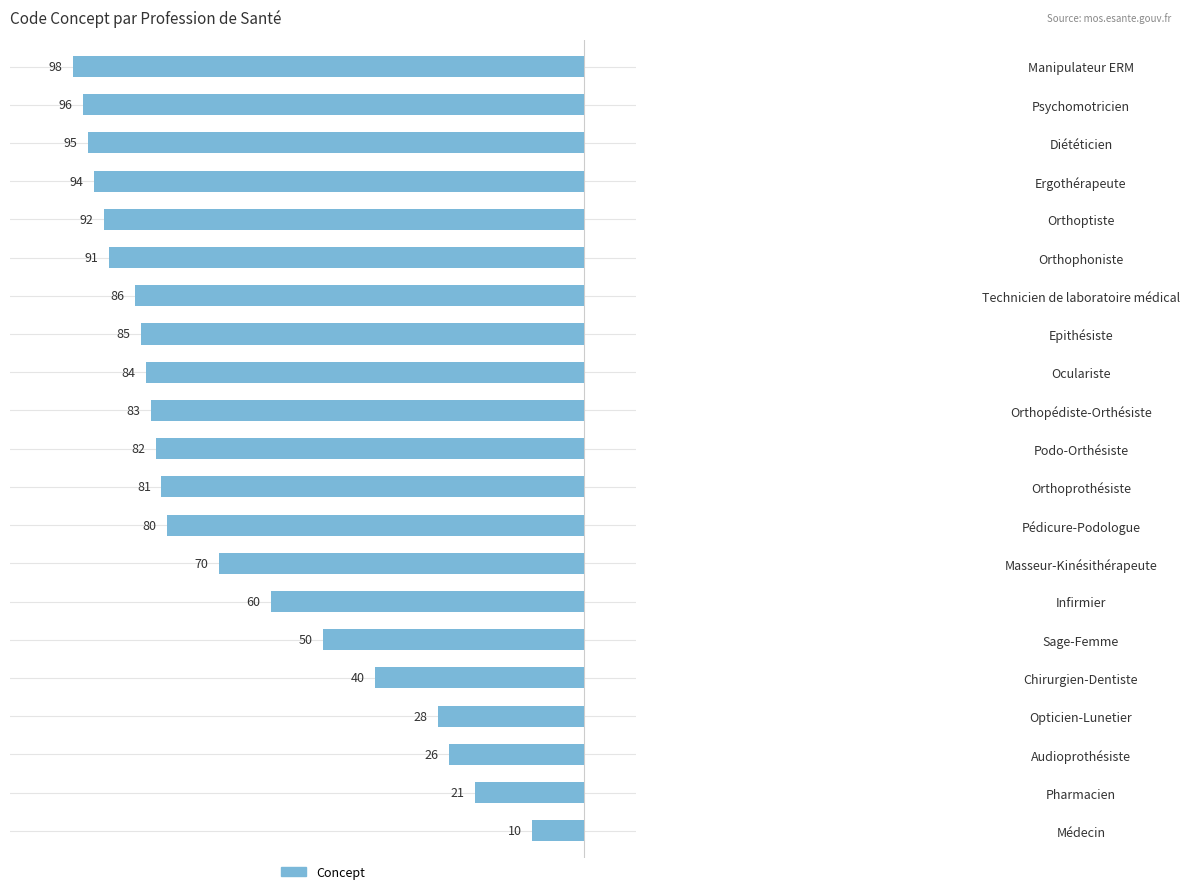

How many bars are there in total?

21